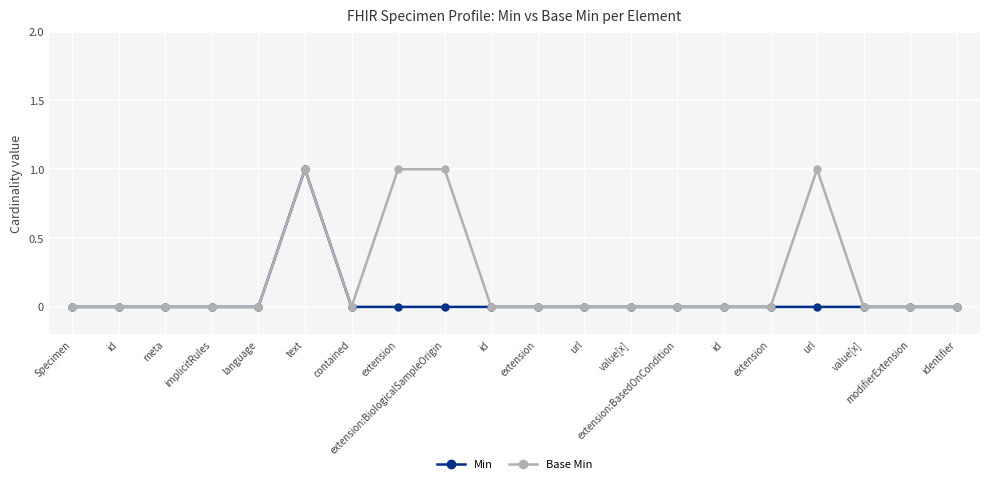

True or false: Base Min and Min intersect in this chart.

False